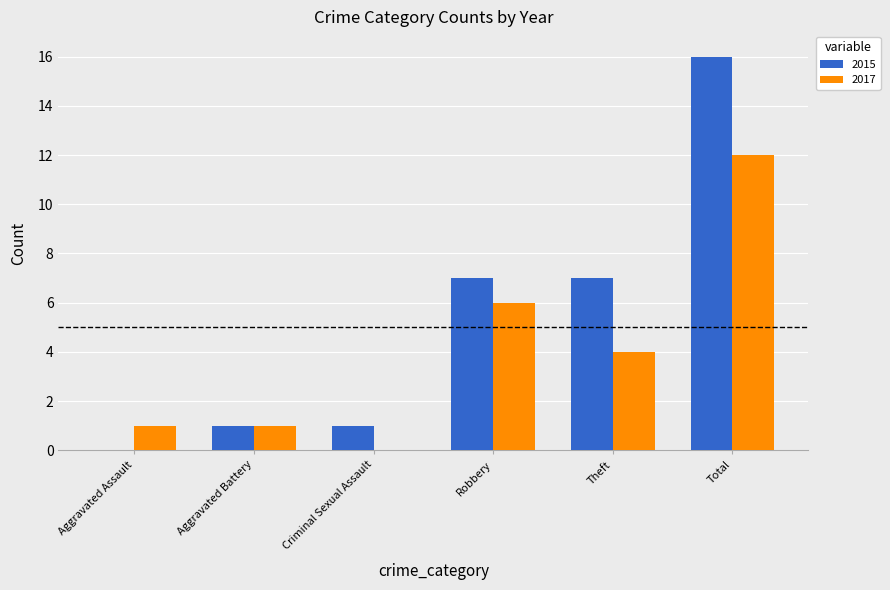

The value of 2017 at Aggravated Battery is 0. True or false?

False